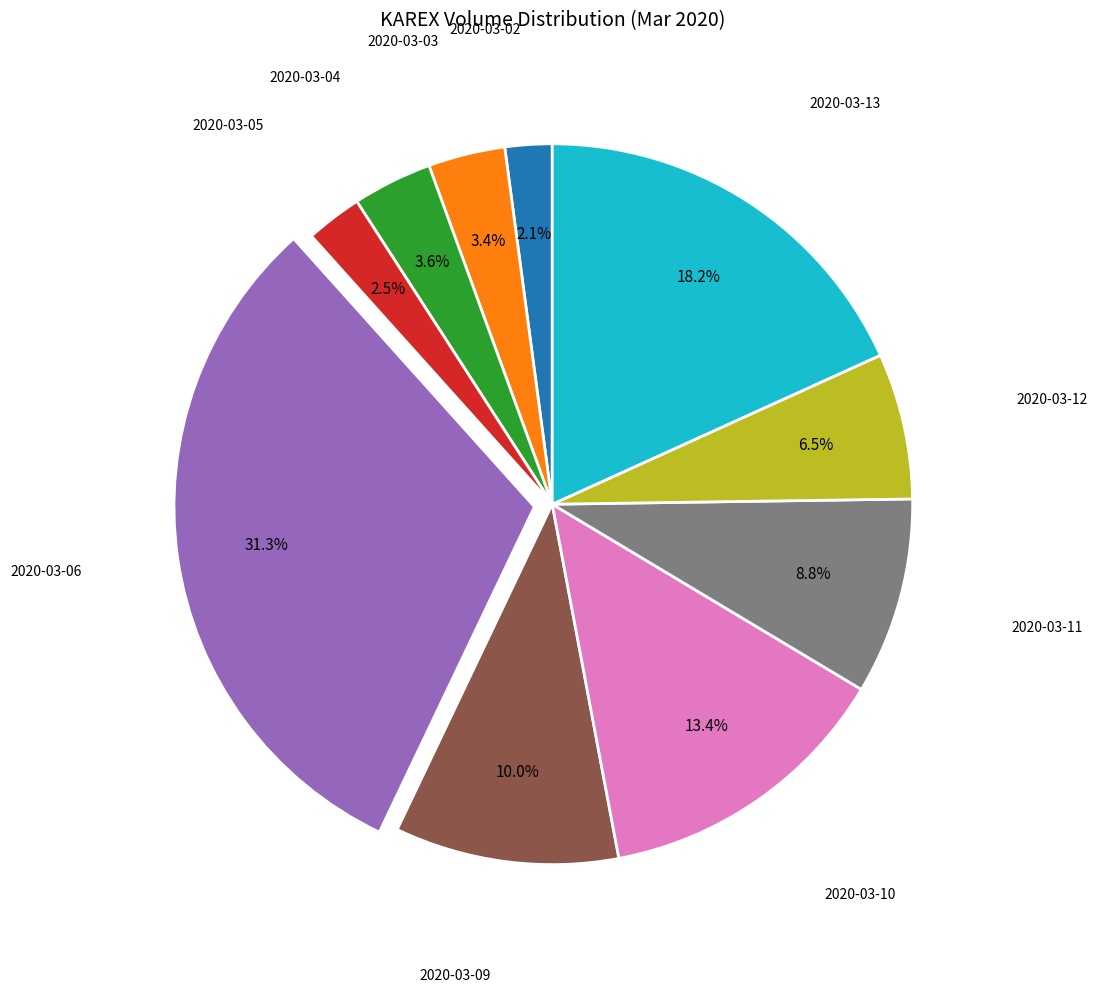

Is there any slice that represents more than half of the pie?

No